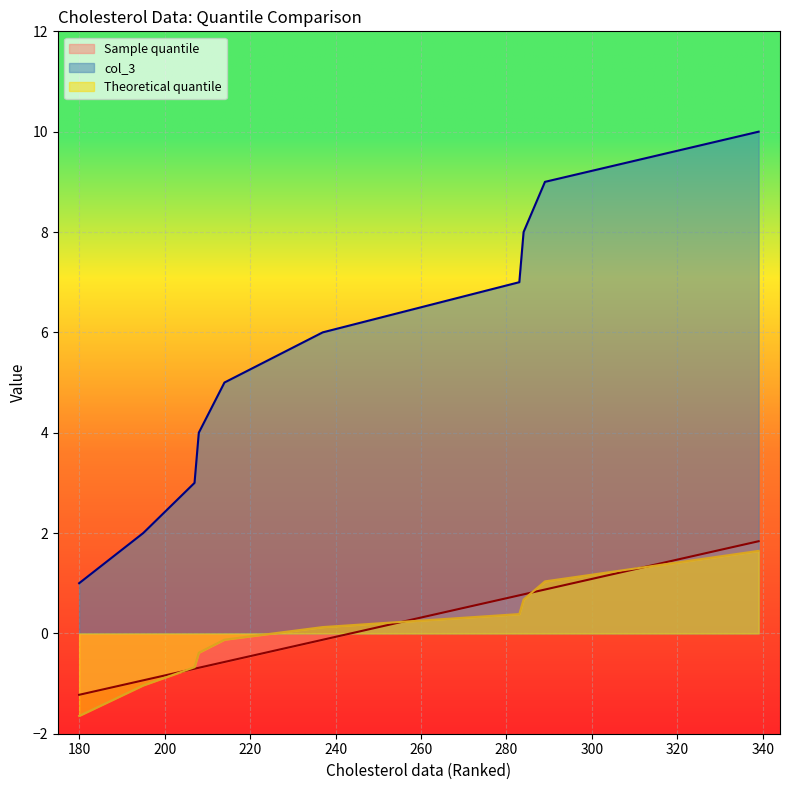

True or false: col_3 has a value of 8.0 at 284.

True